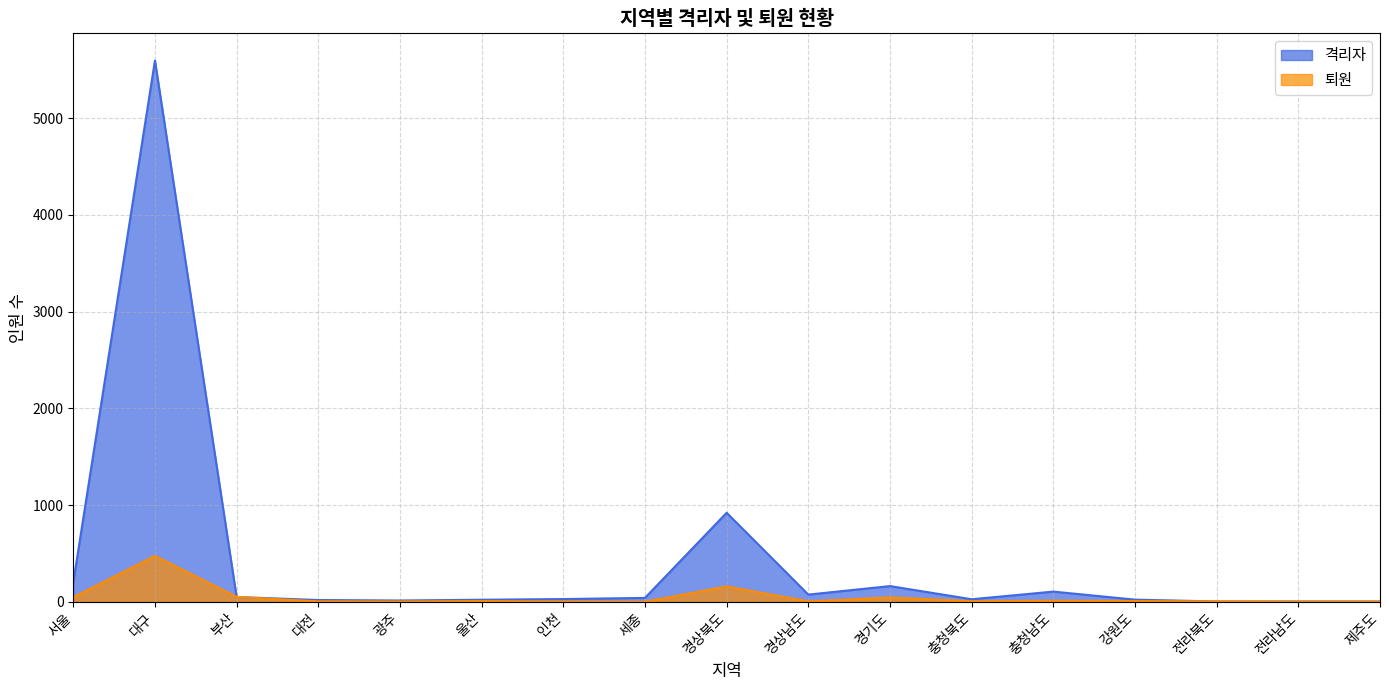

At which label does 퇴원 reach its minimum?

세종